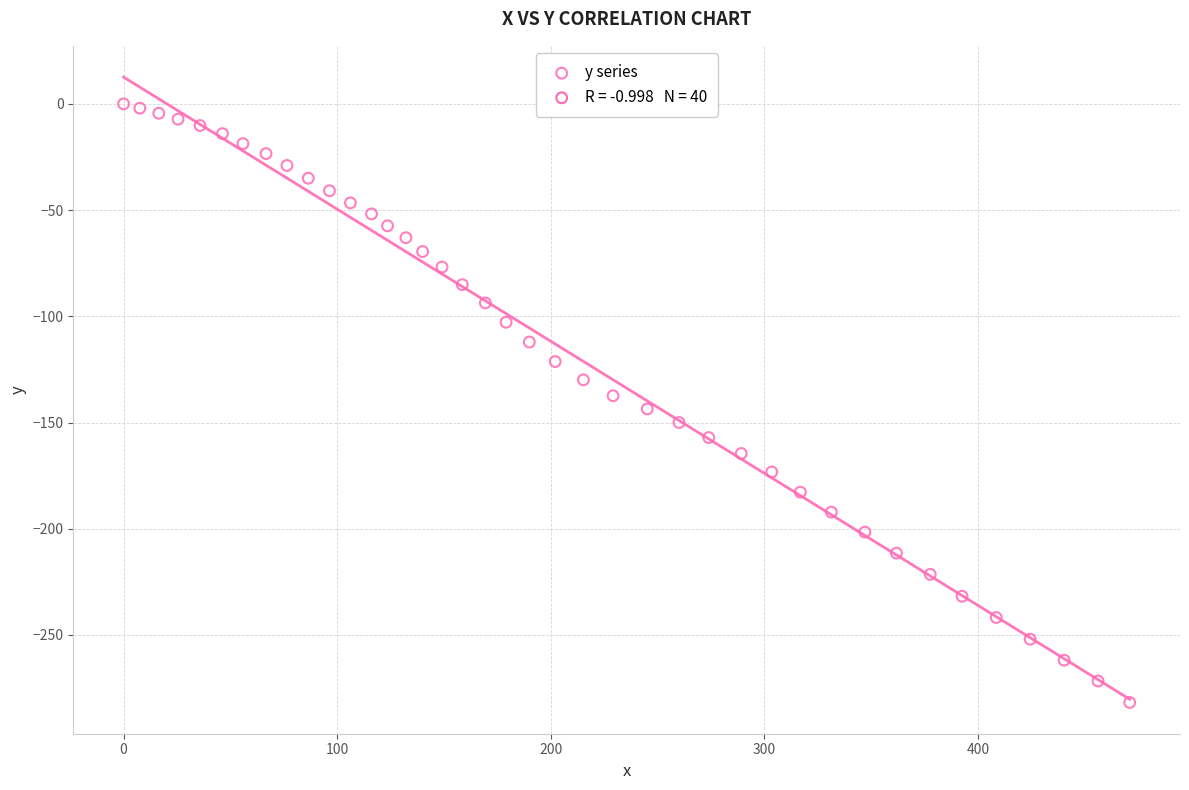

What is the range of X values (max minus min)?

471.1